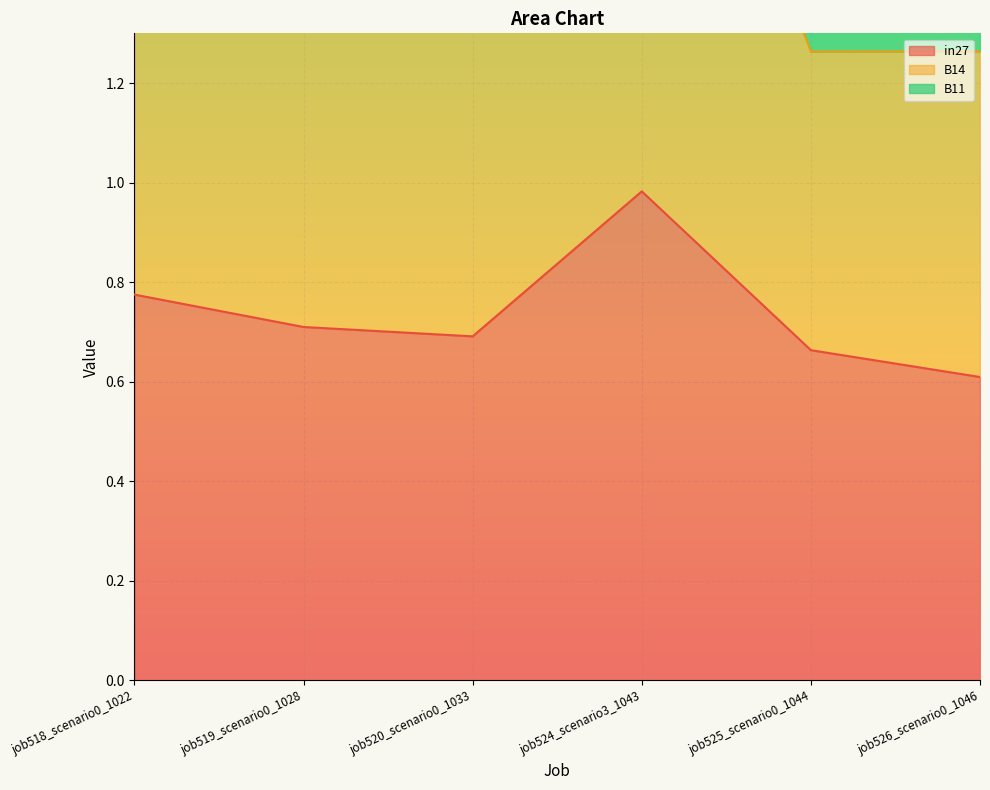

At which label is in27 closest to 0?

job526_scenario0_1046